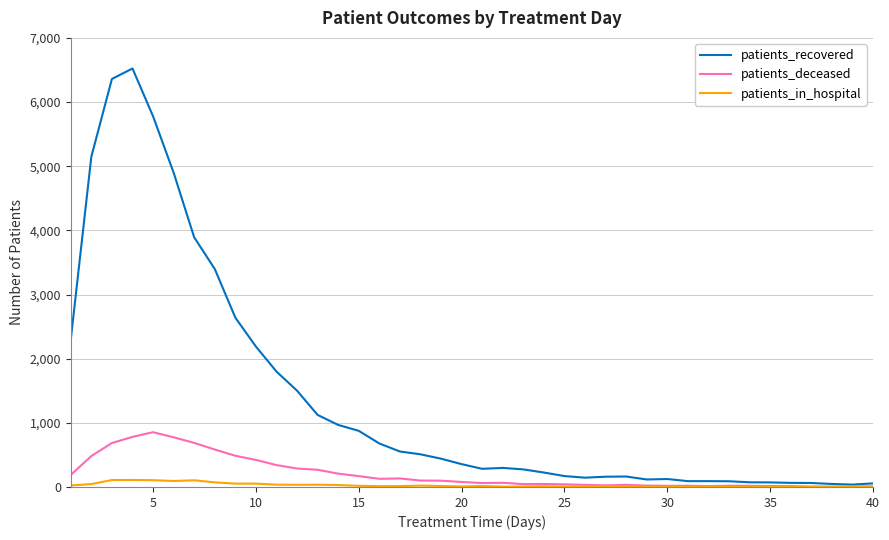

Which series has the largest total across all categories?

patients_recovered